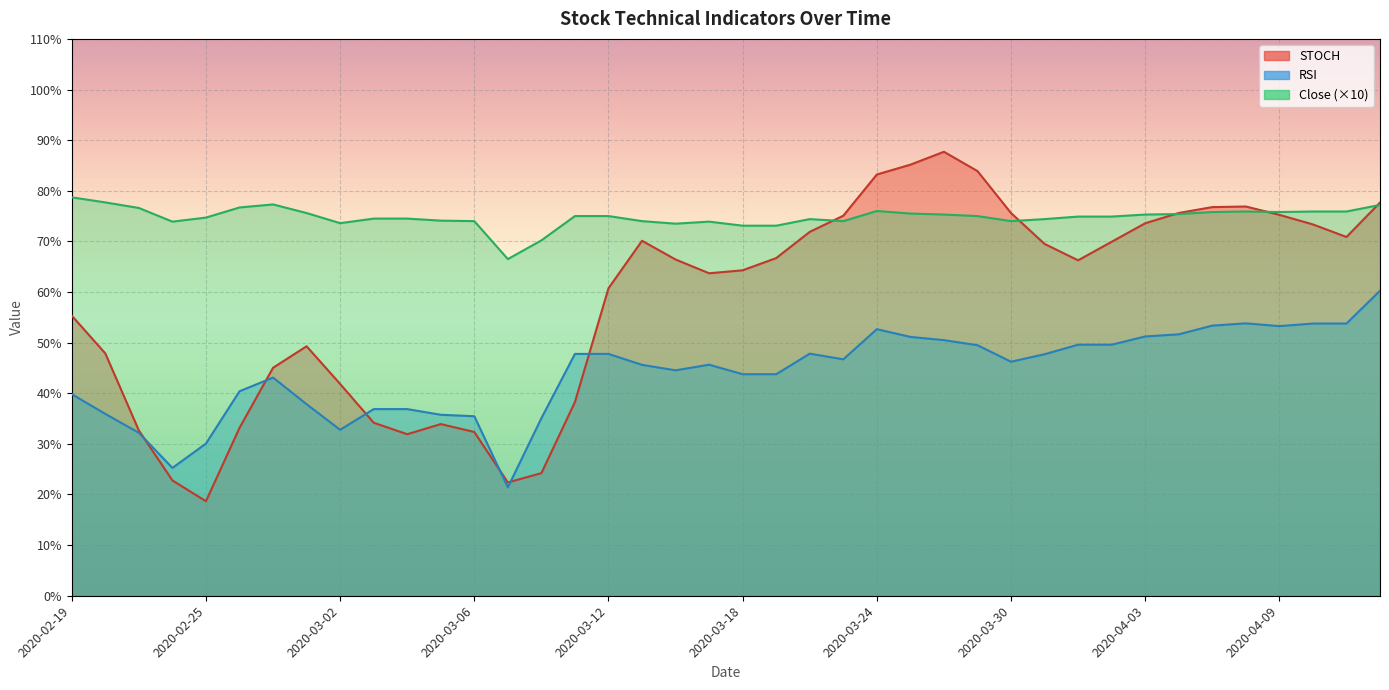

Rank the series by their average value, from highest to lowest.

Close, STOCH, RSI